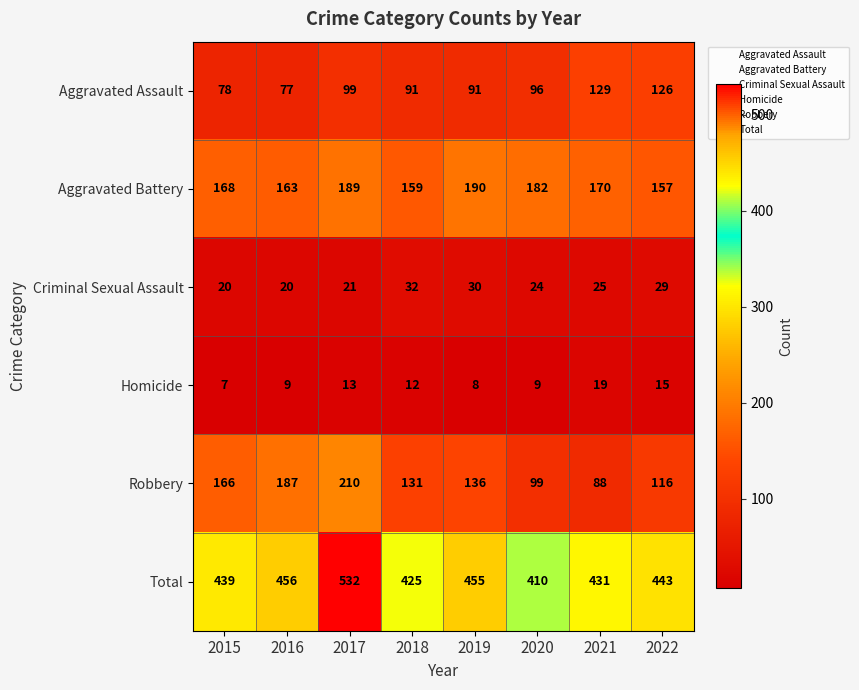

Rank the categories by Robbery value from highest to lowest.

2017, 2016, 2015, 2019, 2018, 2022, 2020, 2021